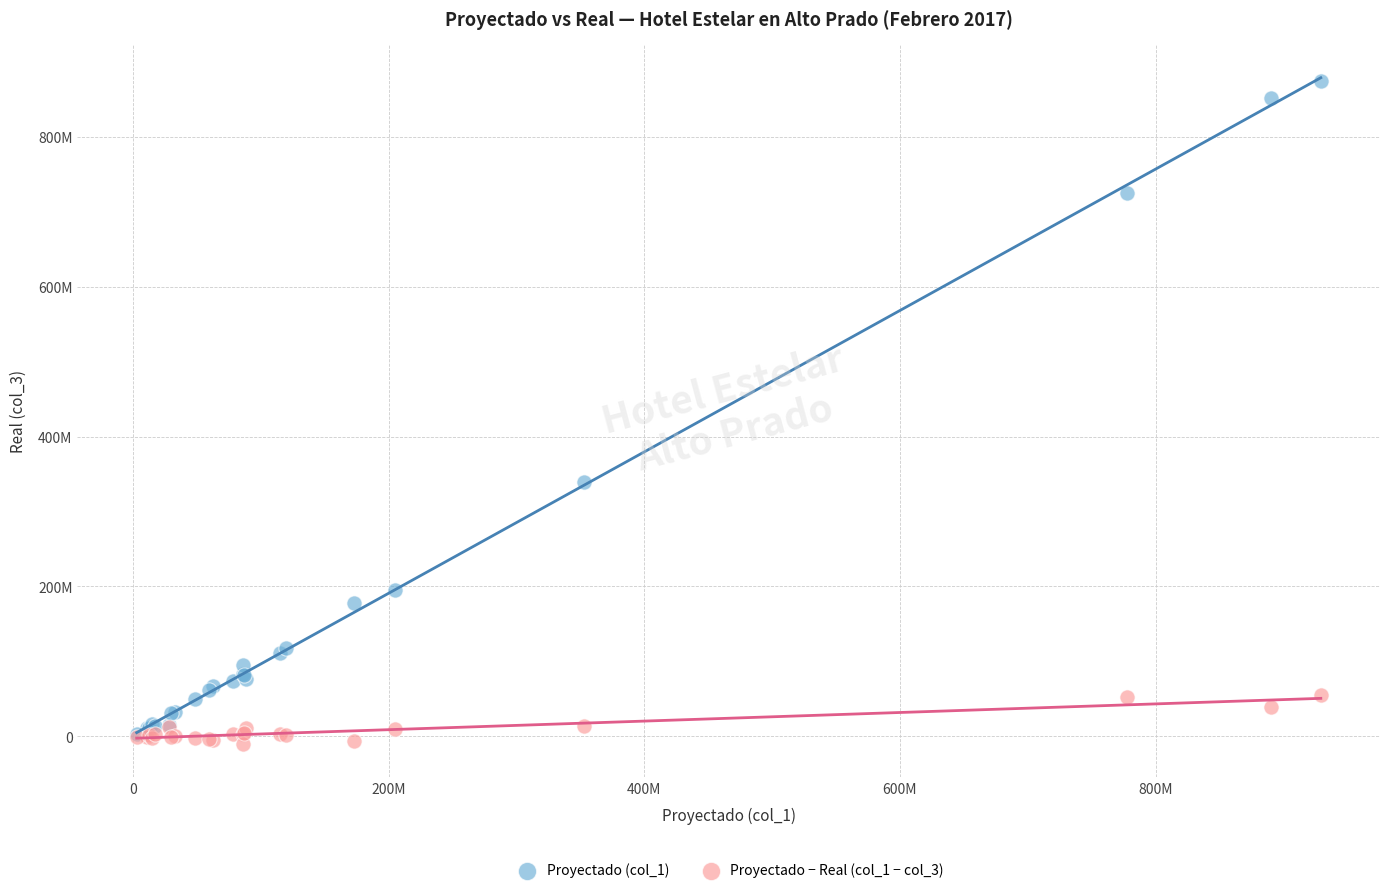

Which series has the largest Y range (max minus min)?

Proyectado (col_1)